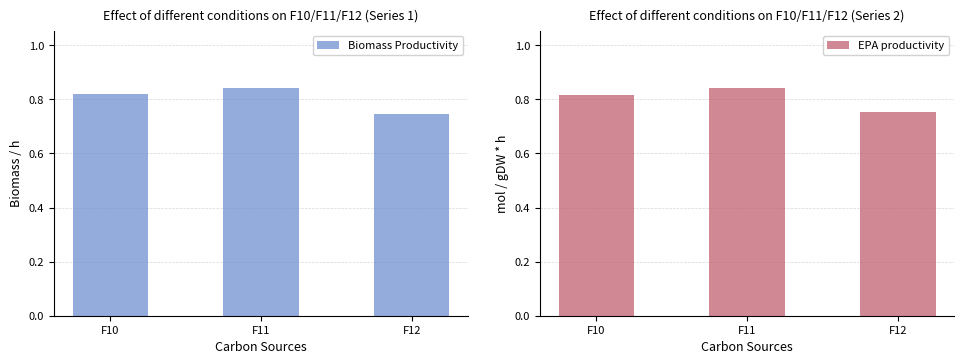

What is the minimum value shown in the chart?

0.7